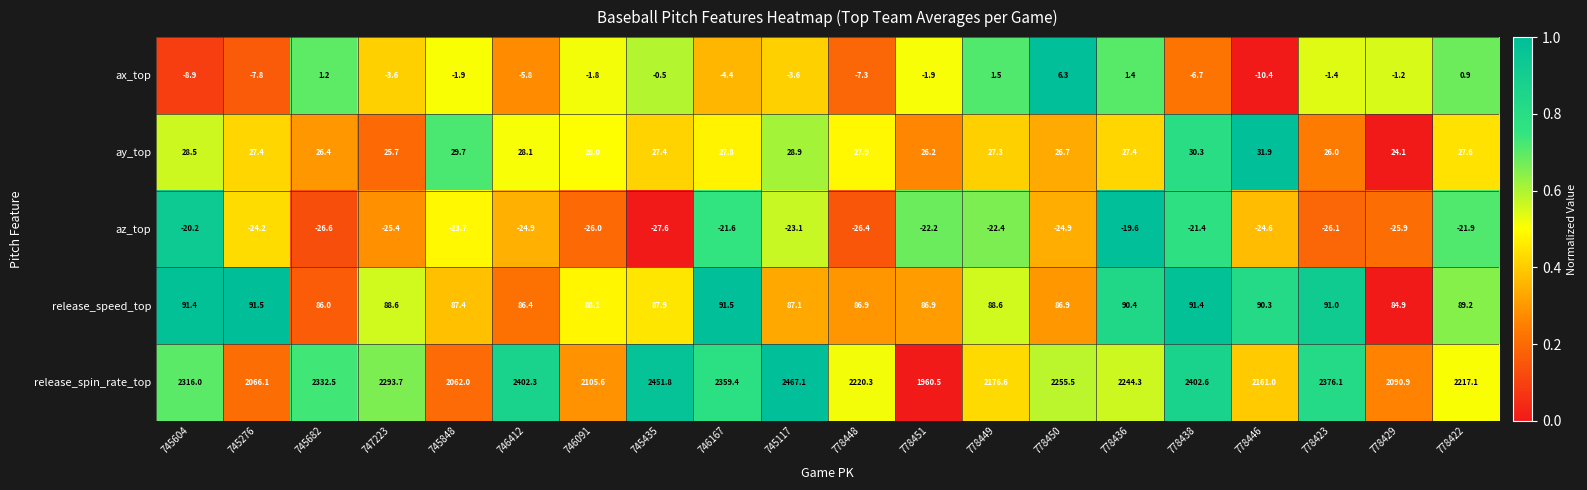

Rank the series at 745848 from highest to lowest value.

release_spin_rate_top, release_speed_top, ay_top, ax_top, az_top